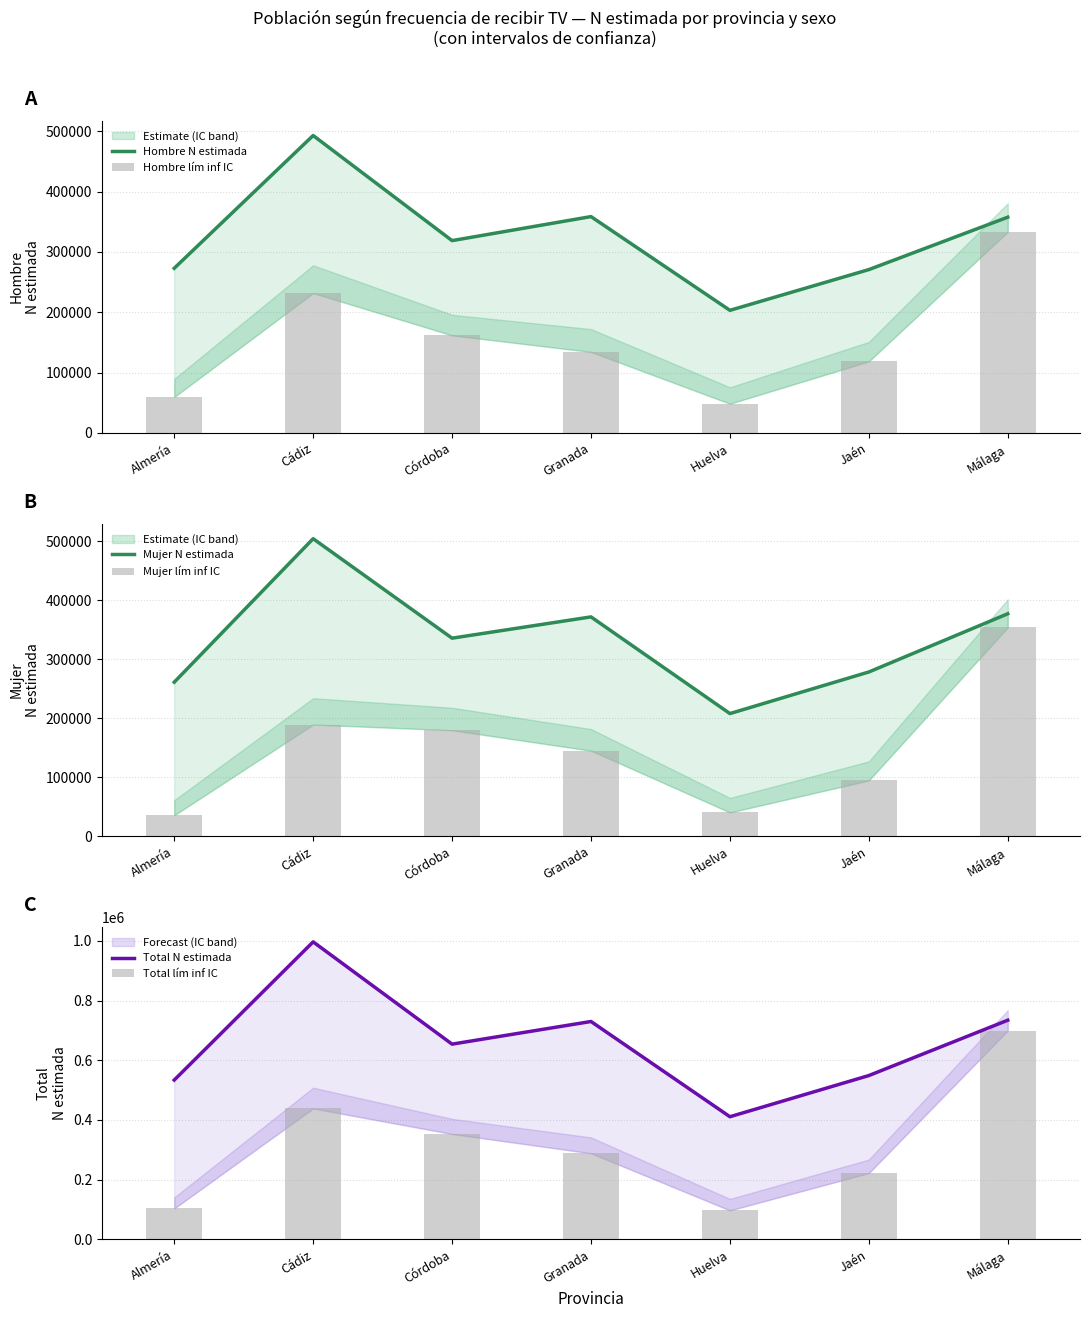

What is the label of the 7th bar from the left?

Málaga